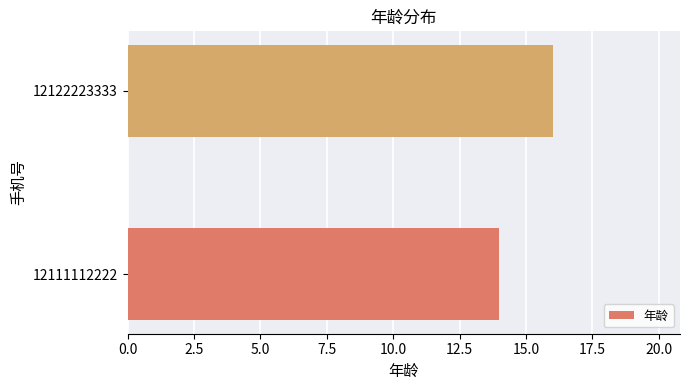

Reading top to bottom, list all the values displayed in this chart.

16	14